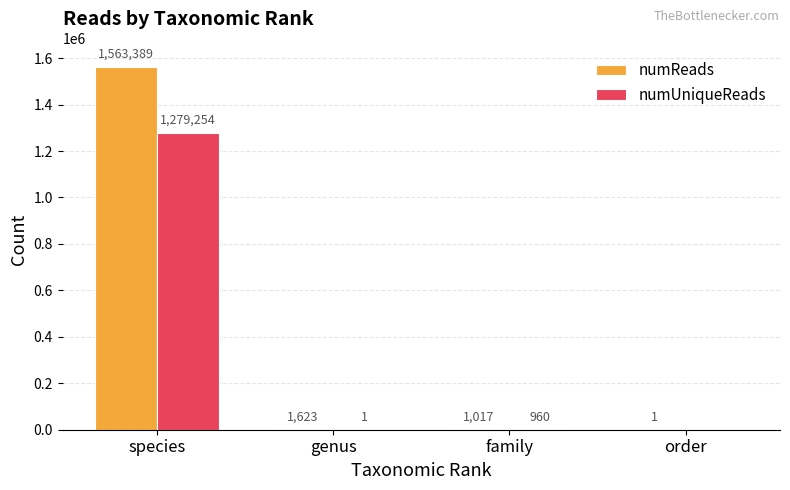

What is the average value of the numUniqueReads series?

320054